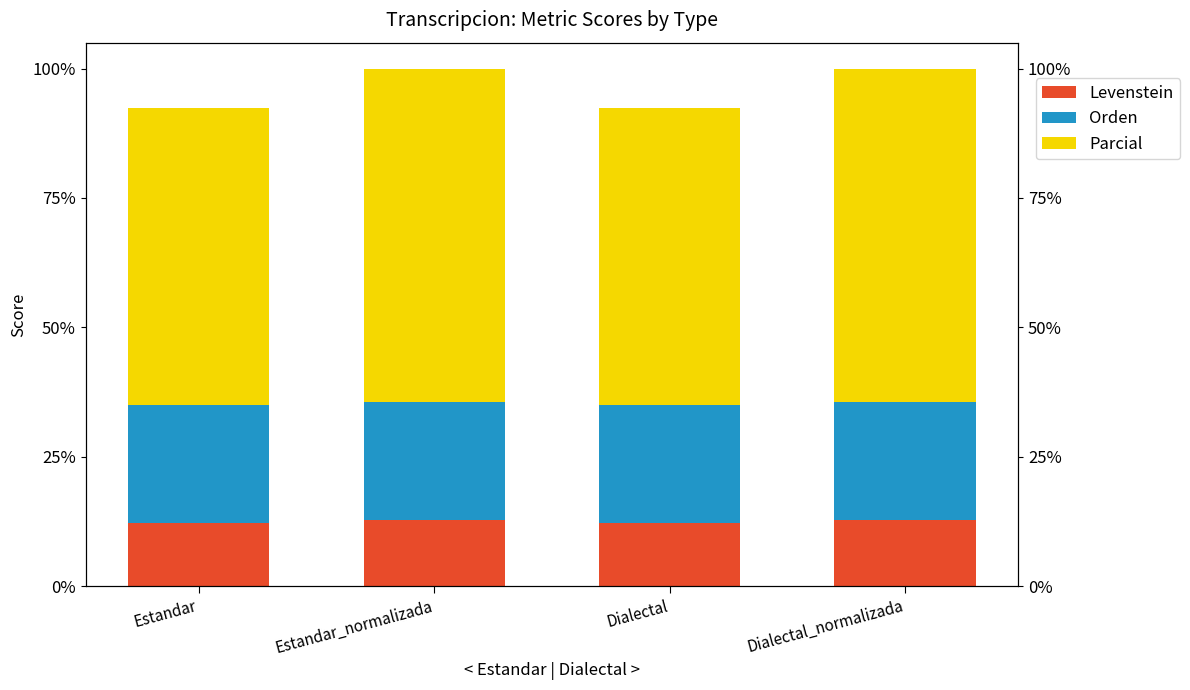

Between Estandar and Dialectal_normalizada, which series saw the biggest shift?

Parcial